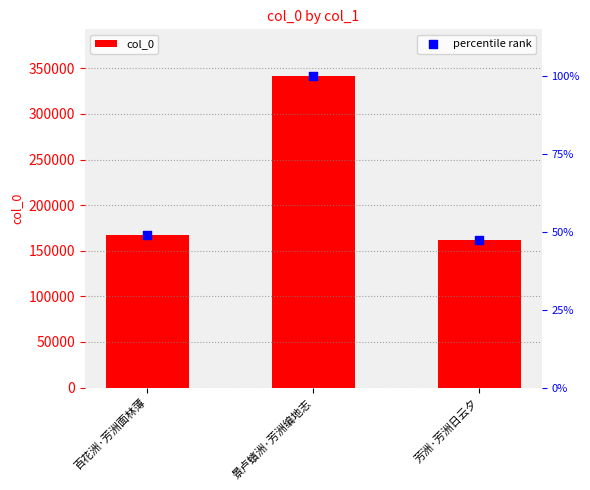

At which category is the sum across all series the highest?

景卢蠙洲·芳洲编地志